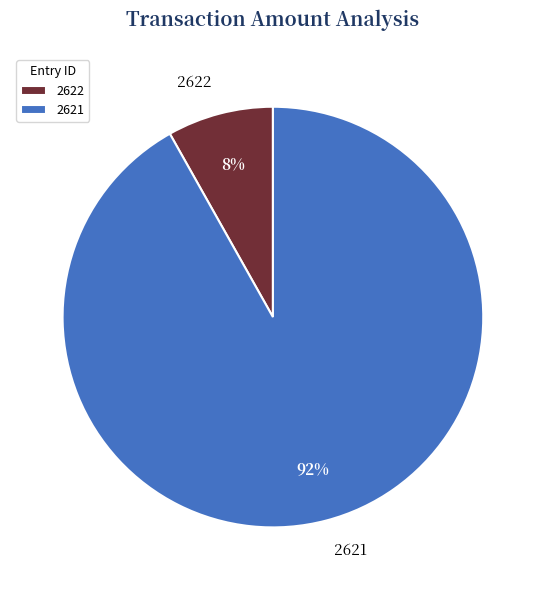

Count the number of slices in the pie.

2